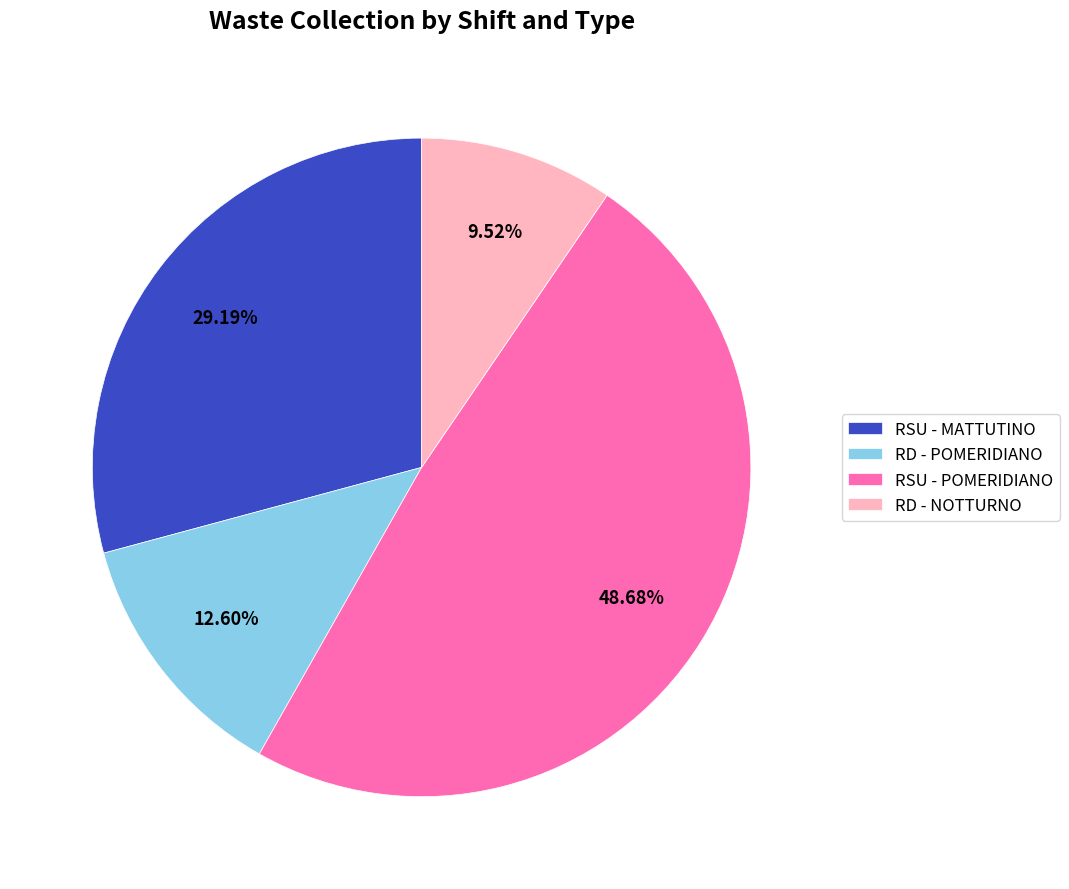

Which has a higher value, RD - NOTTURNO or RSU - MATTUTINO?

RSU - MATTUTINO